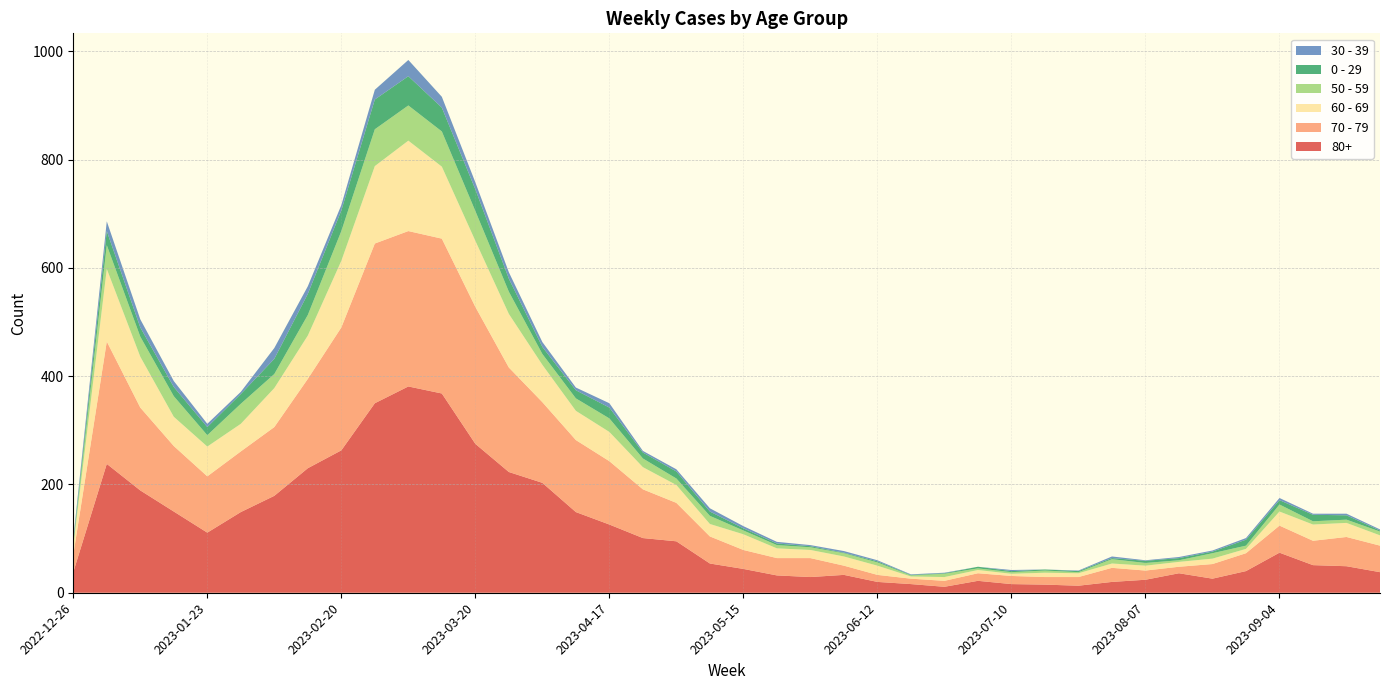

Reading right to left, extract all data points from this chart.

80+: 38	49	51	74	40	26	36	24	20	13	15	16	22	11	16	20	33	29	32	44	54	95	101	126	149	203	223	275	368	381	350	263	230	179	149	111	150	189	238	38
70 - 79: 49	54	45	50	33	27	12	17	26	16	14	15	14	11	10	13	17	35	32	35	50	71	90	117	133	149	193	253	286	287	295	227	165	127	112	104	121	153	226	32
60 - 69: 19	26	30	26	8	10	9	9	8	7	8	4	6	7	4	17	17	15	18	29	23	33	41	54	54	69	99	122	133	167	143	123	80	72	51	55	54	94	134	16
50 - 59: 7	6	6	13	6	10	3	5	8	2	4	3	3	6	2	6	6	5	6	7	15	12	16	25	23	20	41	55	65	65	68	55	38	26	37	21	38	37	44	5
0 - 29: 2	8	12	8	11	3	4	4	2	2	2	2	3	1	1	2	1	2	3	4	8	13	11	20	15	13	24	40	44	54	55	38	39	28	18	15	17	17	26	4
30 - 39: 2	3	2	4	3	2	2	1	3	1	0	2	0	1	1	2	3	2	3	4	6	4	3	8	5	9	12	13	20	30	18	10	14	20	4	6	11	15	18	5